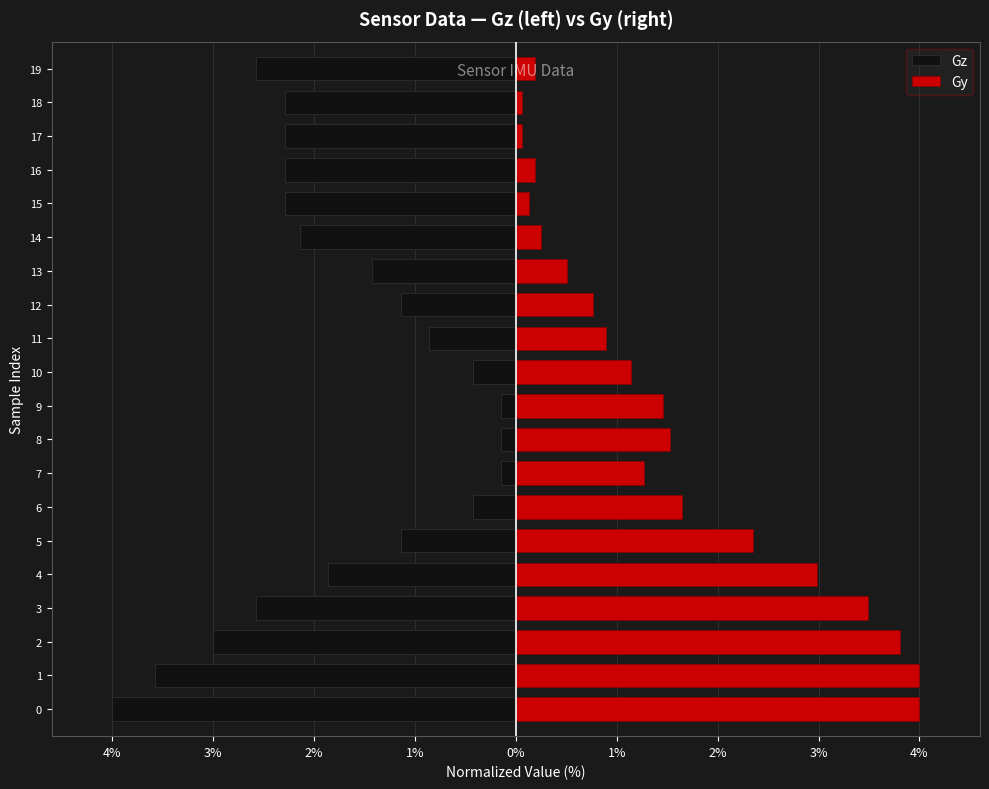

Is it true that Gy equals 1.5 at 8?

True